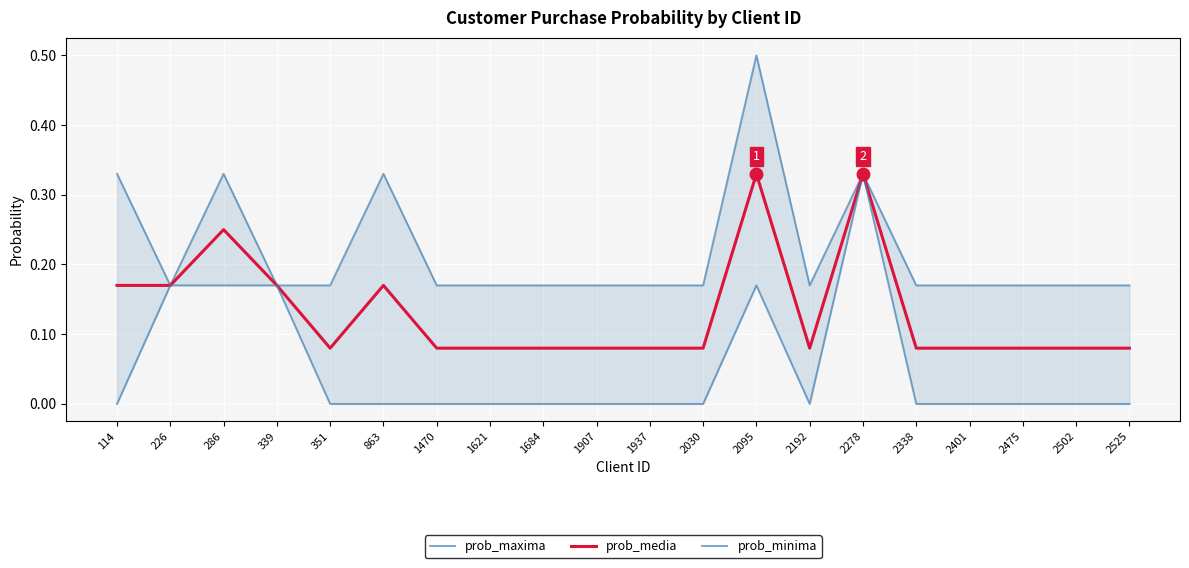

What is the difference between the maximum and second lowest values in the prob_maxima series?

0.3